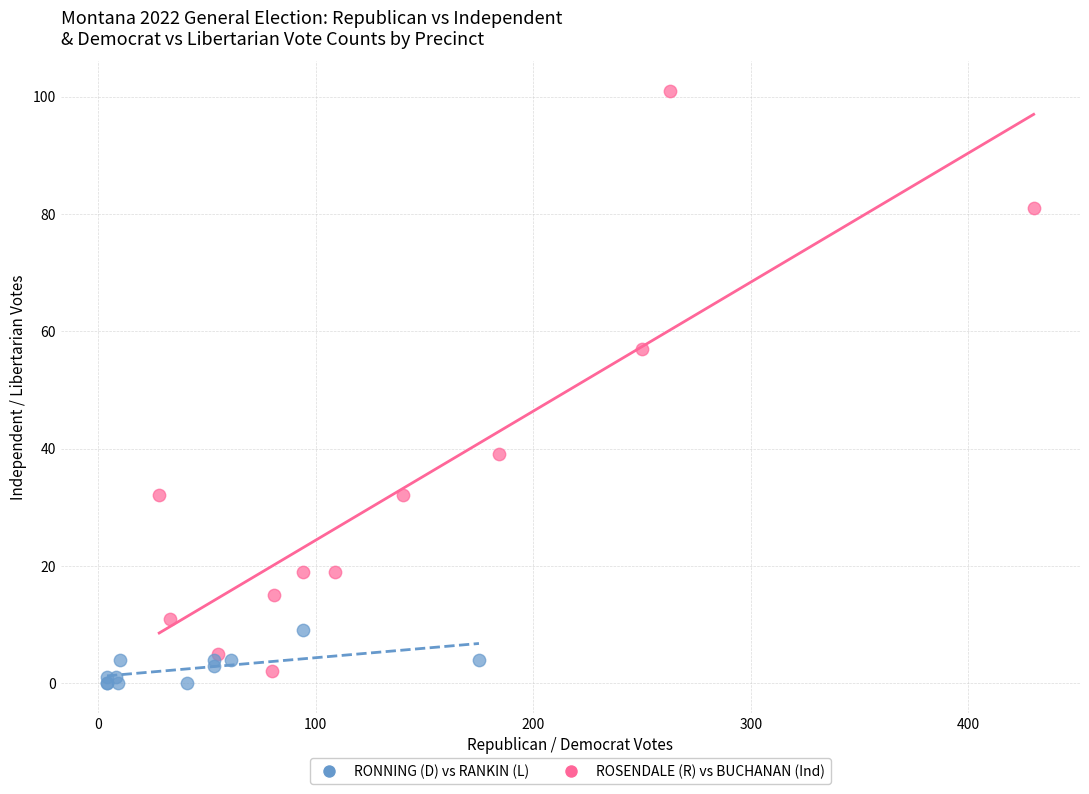

What are all the series names shown in the legend?

RONNING (D) vs RANKIN (L), ROSENDALE (R) vs BUCHANAN (Ind)